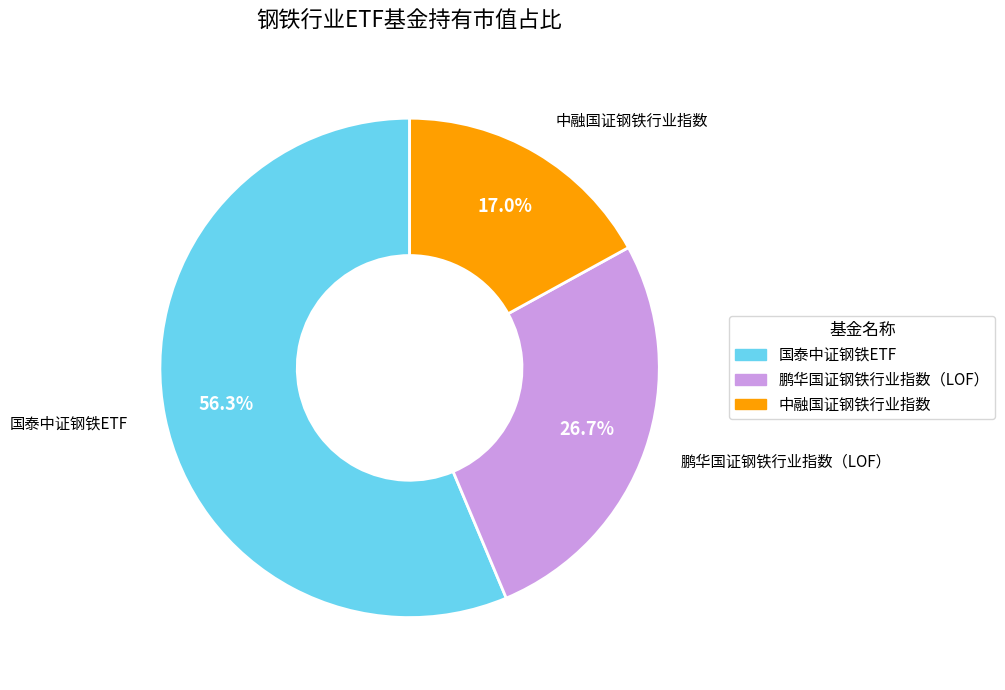

Count the number of slices in the pie.

3